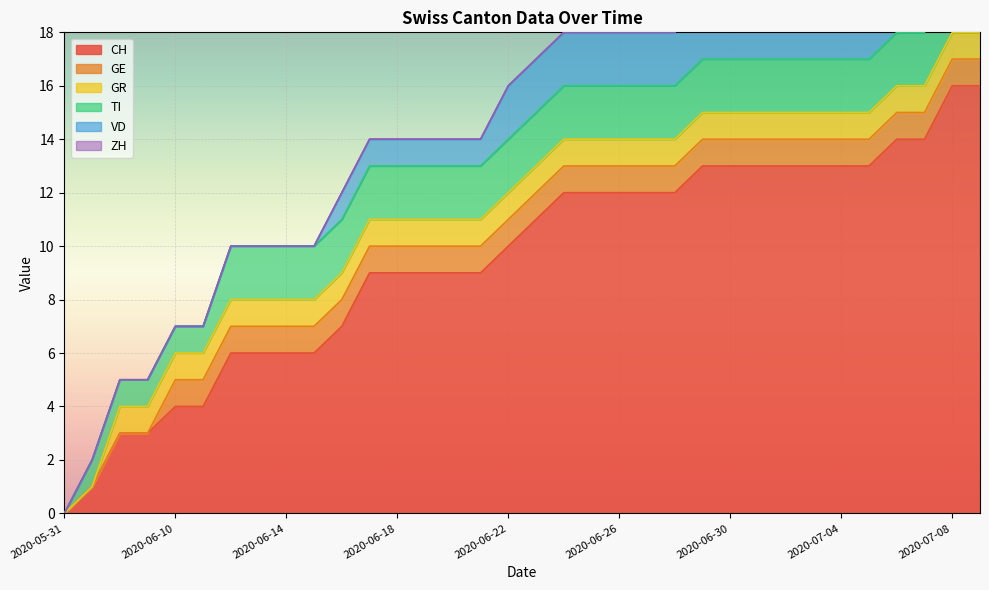

List the series in order of their peak value, highest first.

CH, ZH, TI, VD, GE, GR